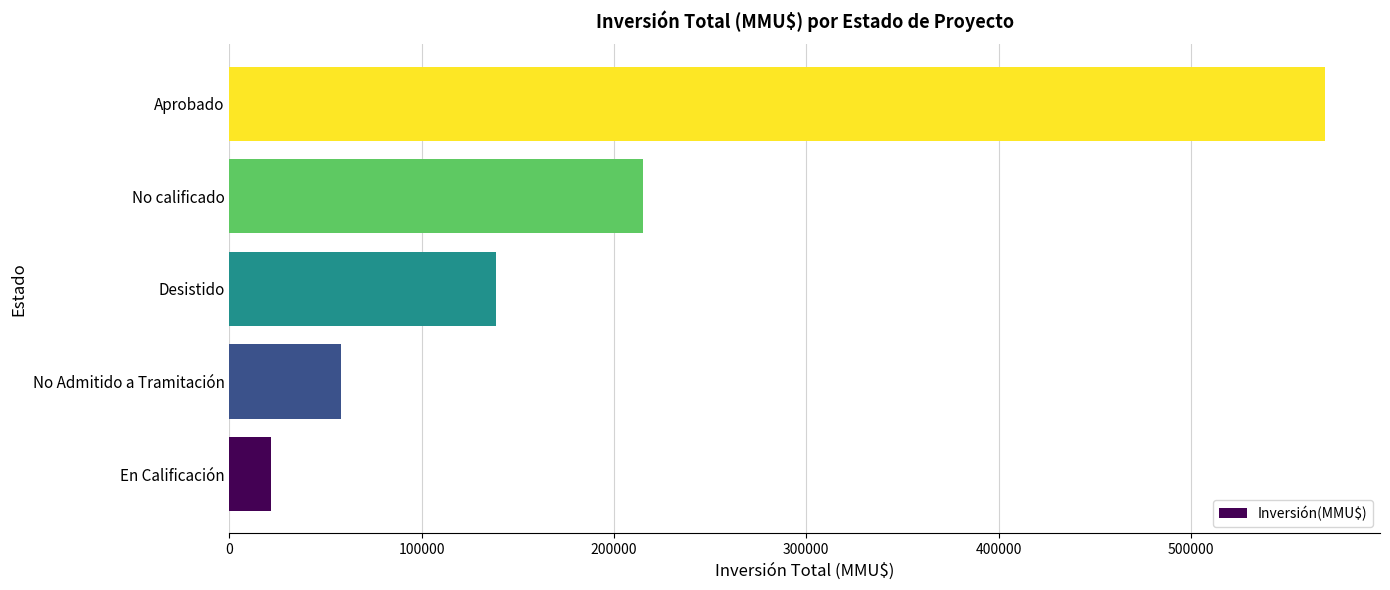

Rank the categories by value from lowest to highest.

En Calificación, No Admitido a Tramitación, Desistido, No calificado, Aprobado